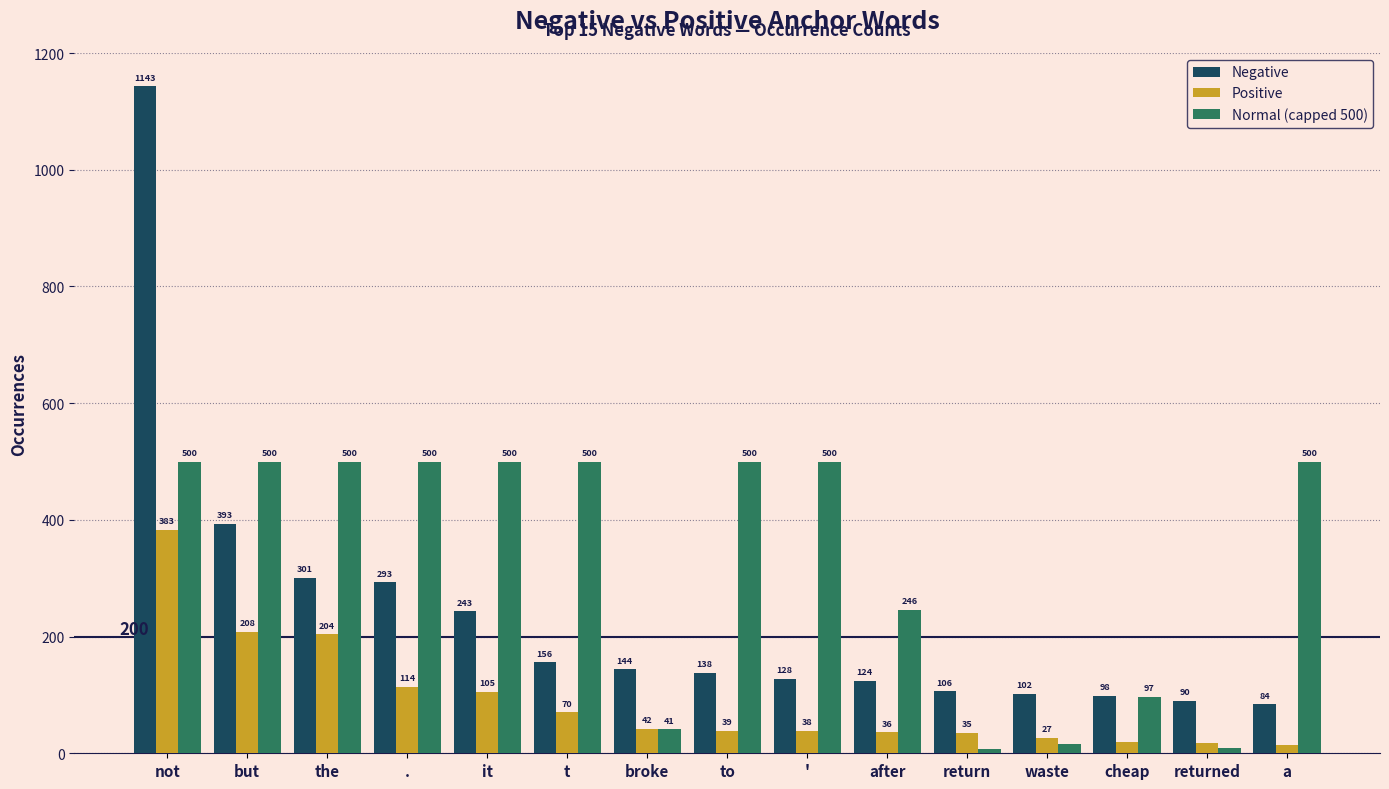

At how many categories does at least one series exceed 726?

1